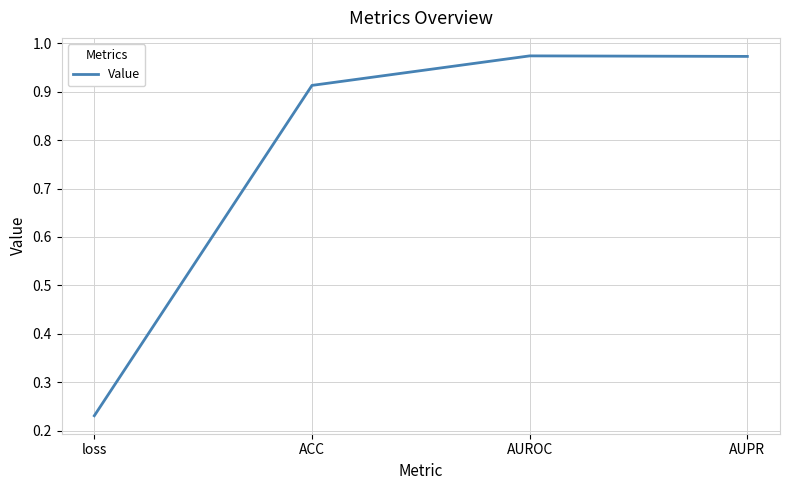

How many lines are shown in the chart?

1